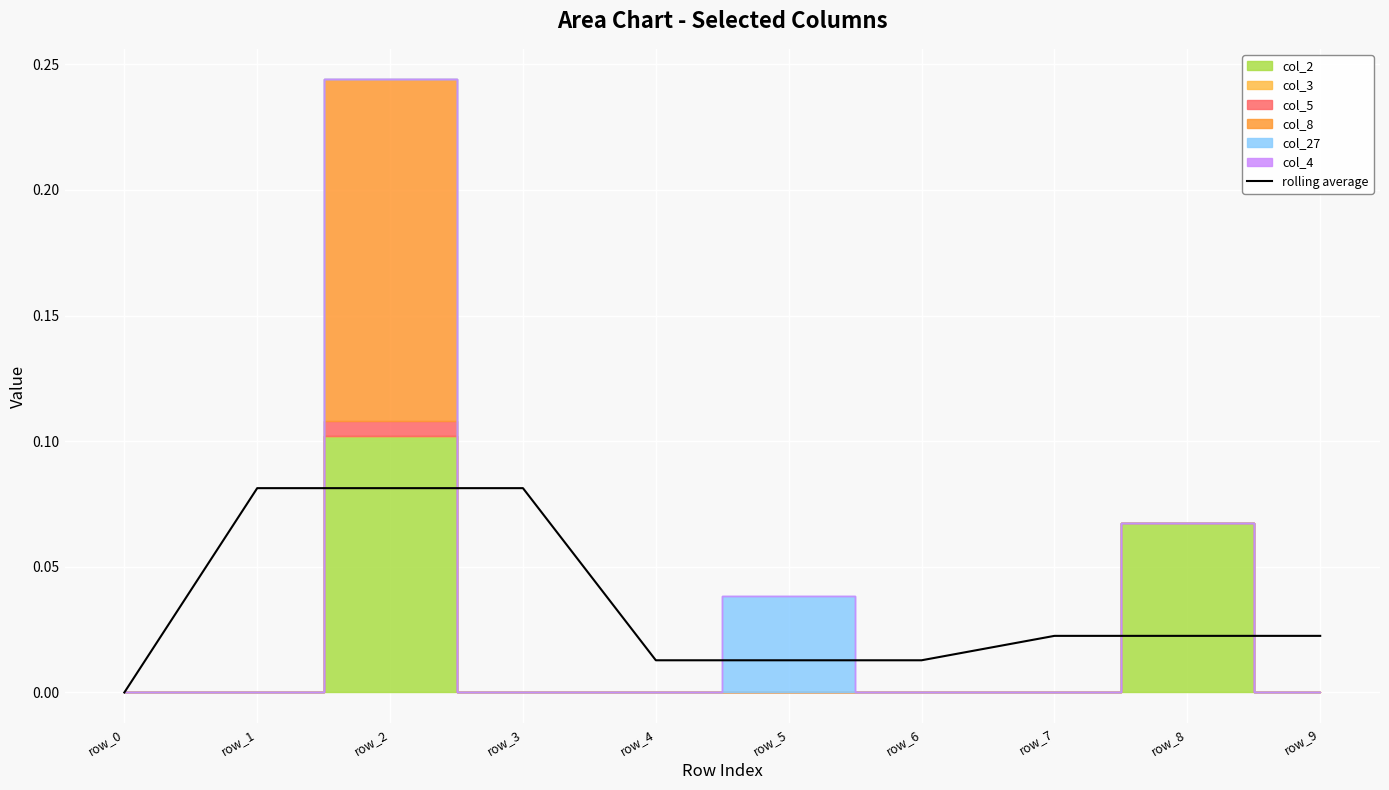

What is the difference between the maximum and second lowest values?

0.1